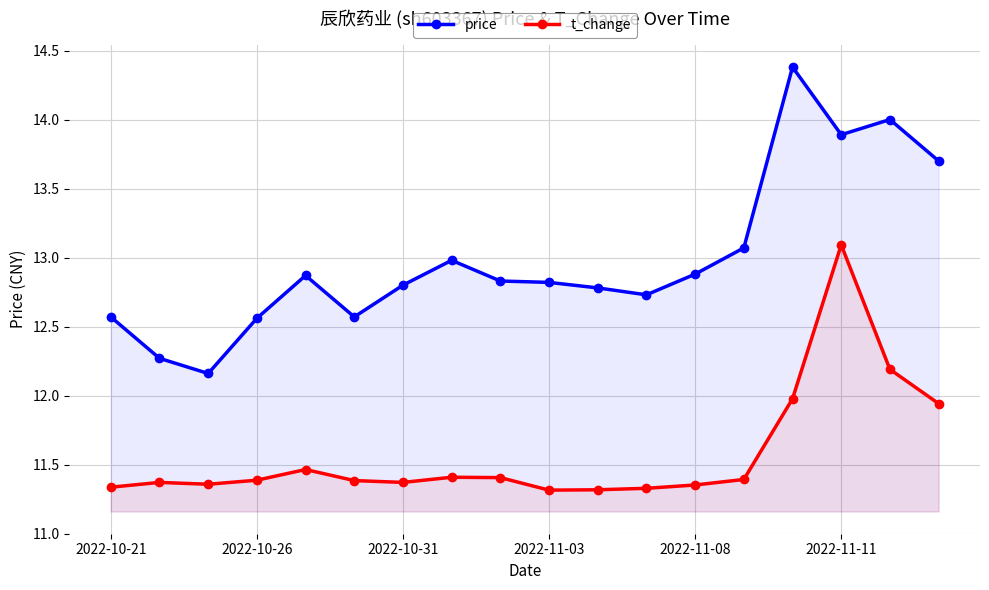

List the series in order of their overall mean, lowest first.

t_change, price